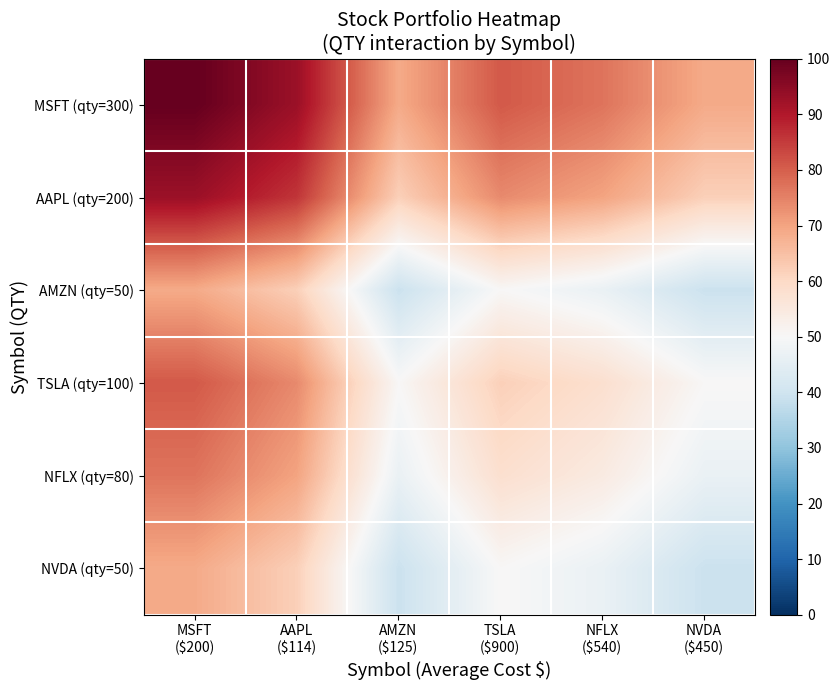

At NFLX ($540), list the series in order from smallest to largest.

AMZN (qty=50), NVDA (qty=50), NFLX (qty=80), TSLA (qty=100), AAPL (qty=200), MSFT (qty=300)